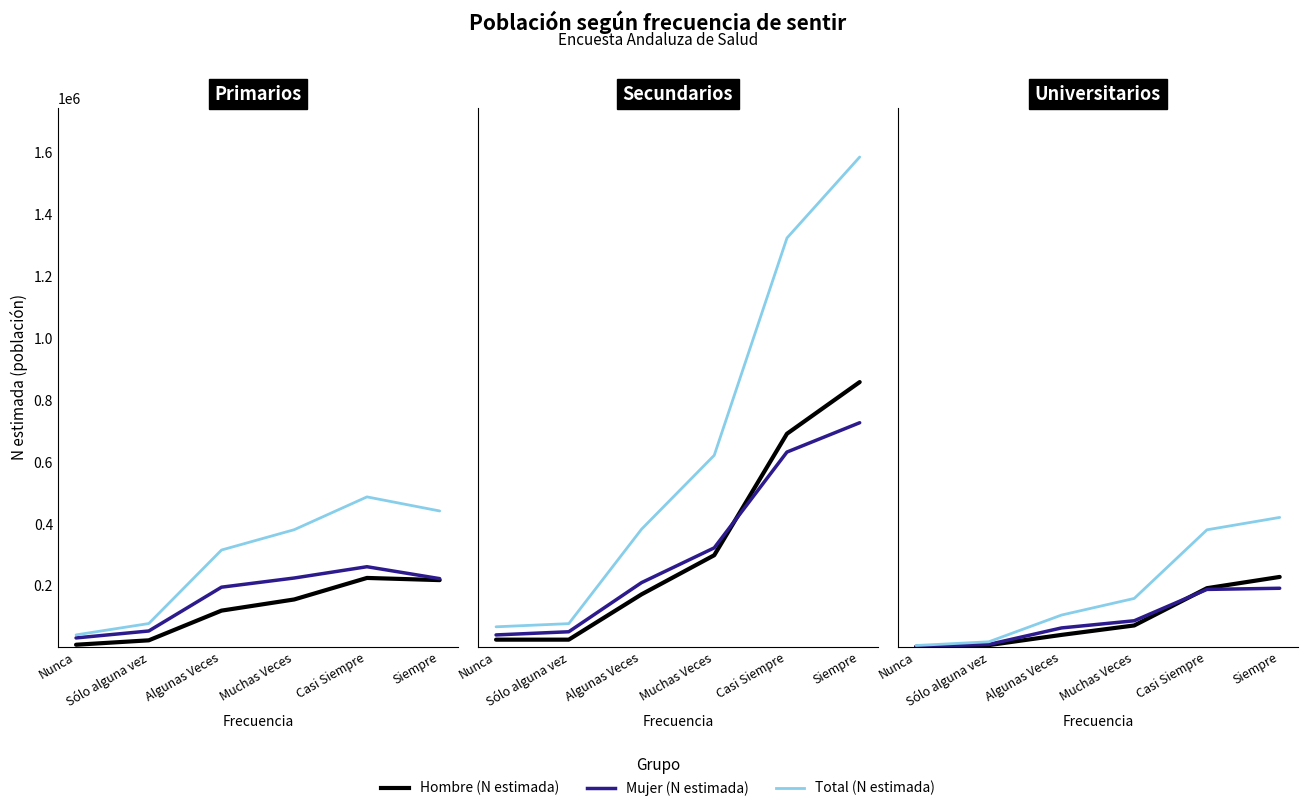

Does the chart display data point markers on the line(s)?

No